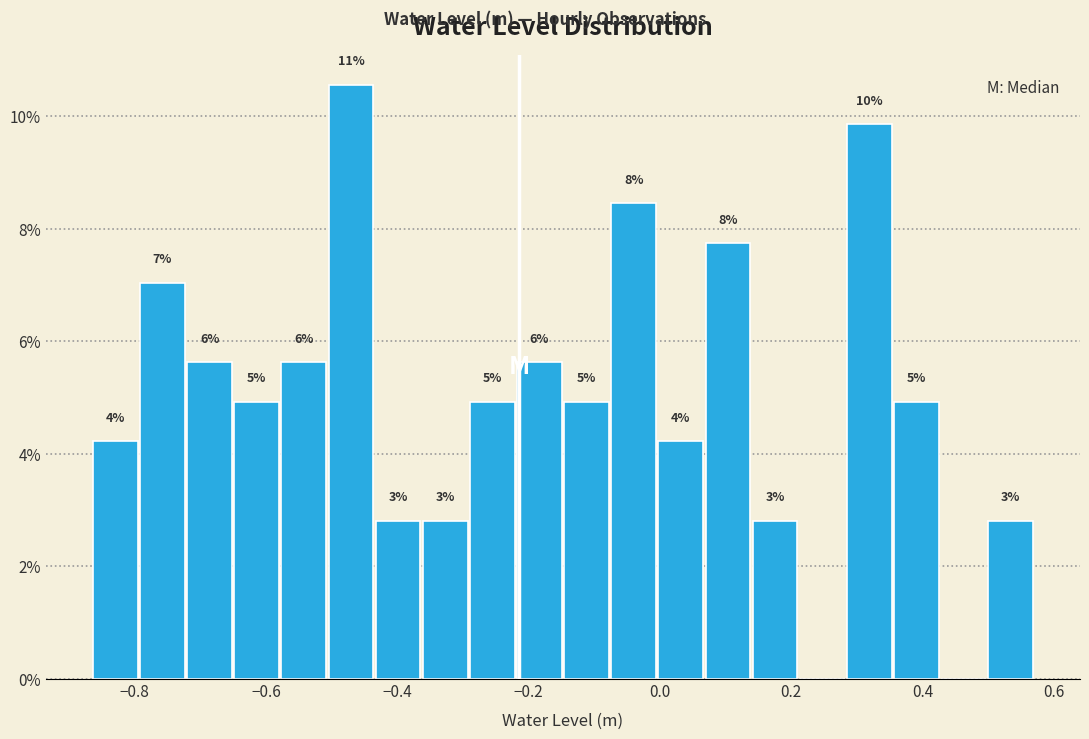

Around what value on the x-axis is the tallest bar? Give the approximate position of its centre, as read against the axis.

-0.48